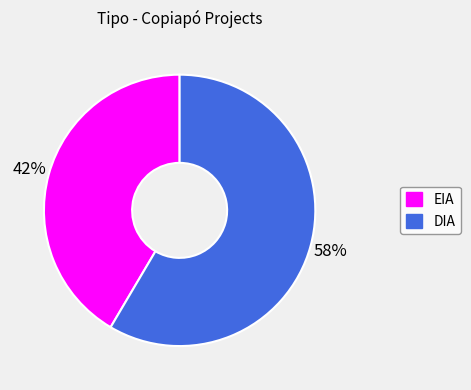

Is the sum of DIA and EIA greater than half?

Yes